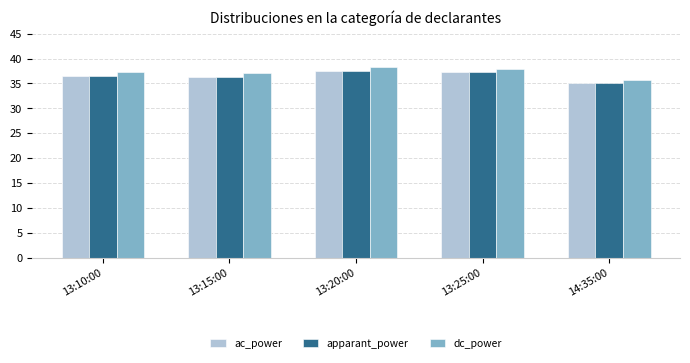

What is the minimum value shown in the chart?

35.0